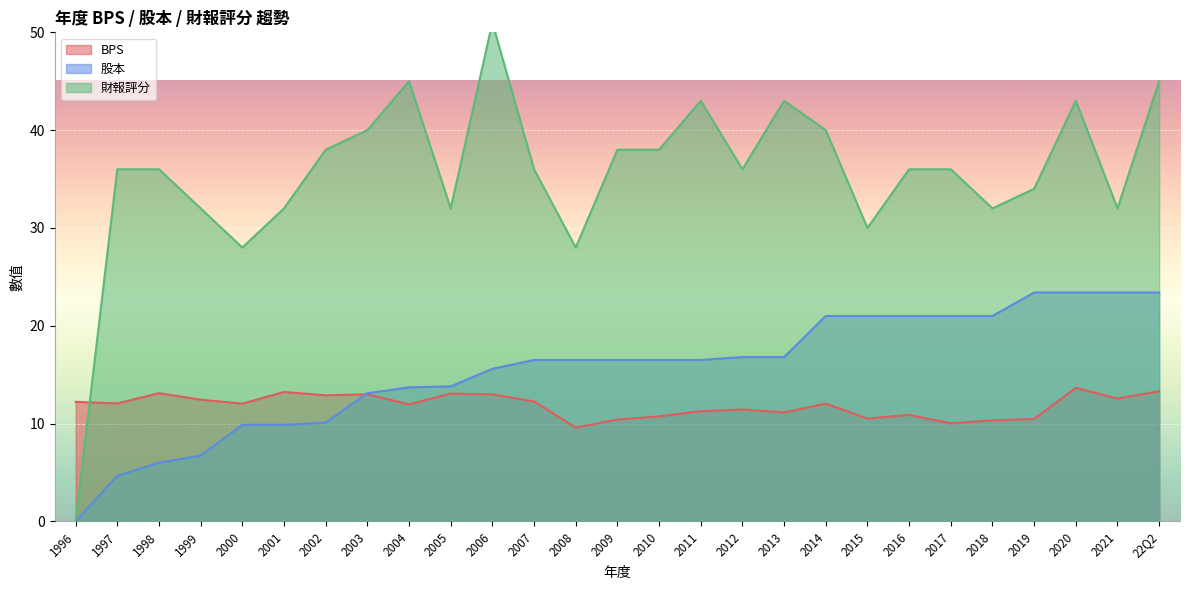

What is the label of the 7th point from the left?

2002